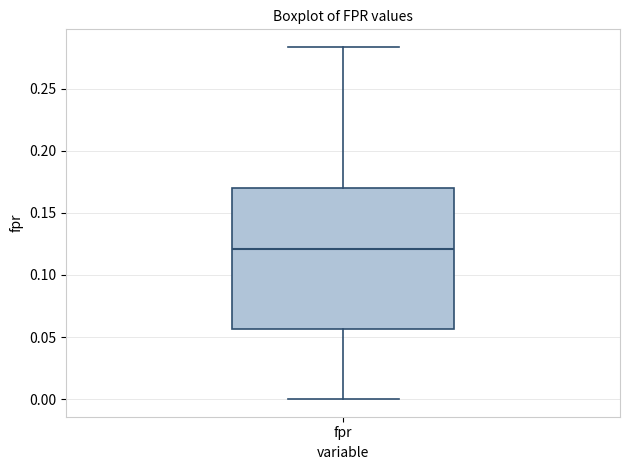

Where does the lower whisker of the box for fpr end on the y-axis? The values are not printed on the chart, so give them approximately, as read against the axis.

0.000